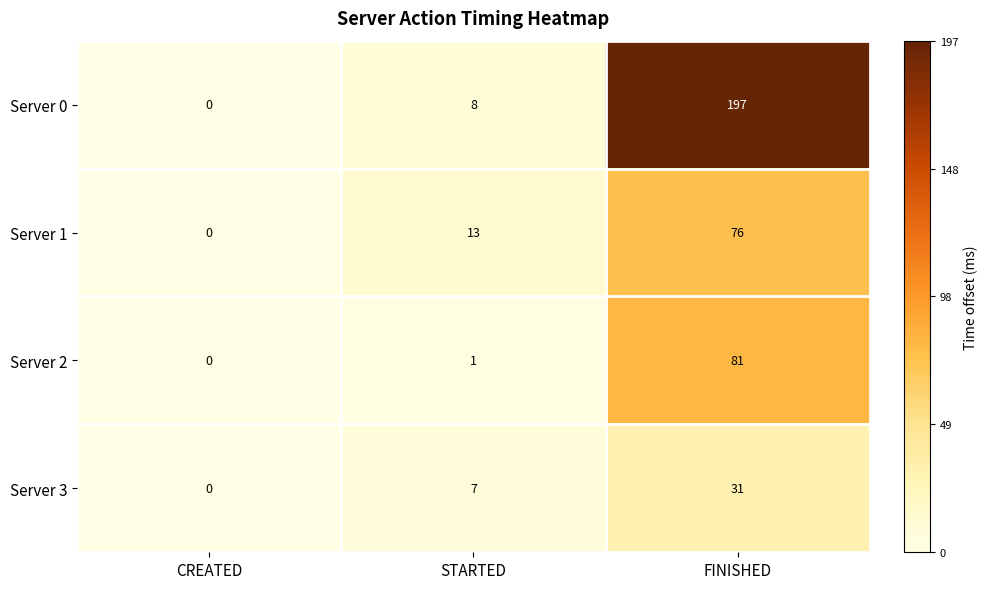

At which label does Server 1 reach its minimum?

CREATED